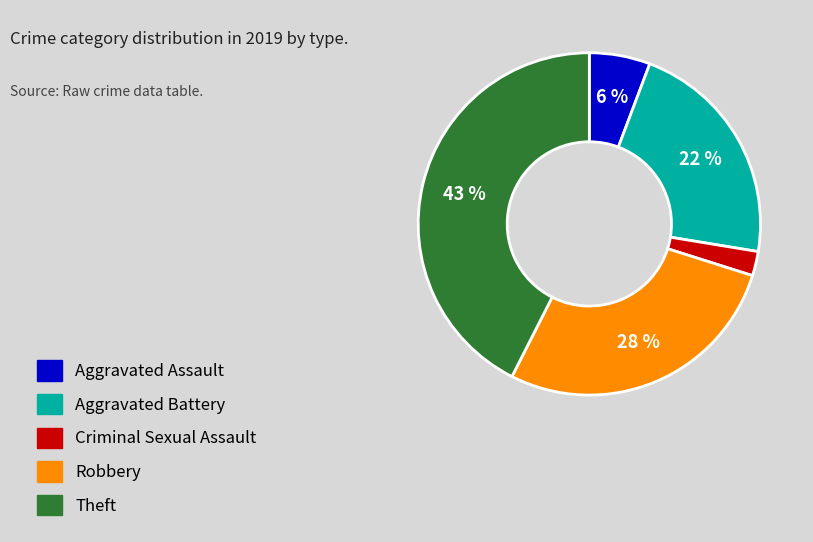

To the nearest percent, what is the average slice percentage?

20%